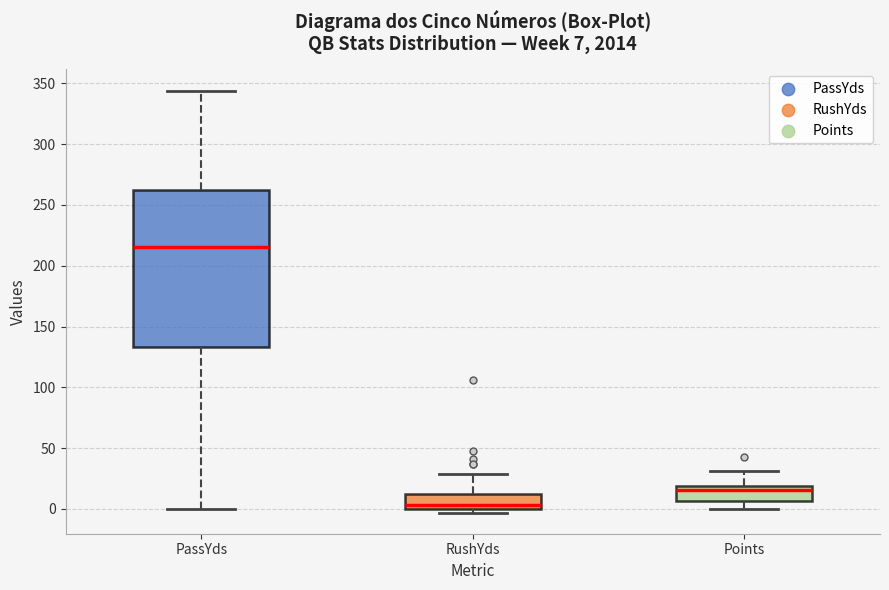

Comparing the boxes themselves (not the whiskers), which one is the tallest?

PassYds